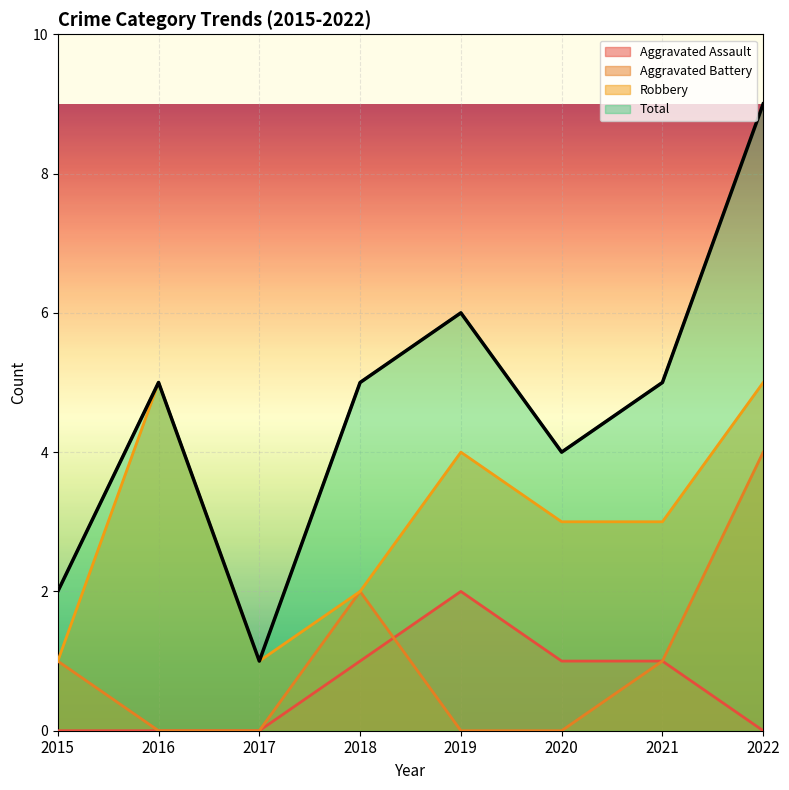

What is the total value across all series at 2016?

10